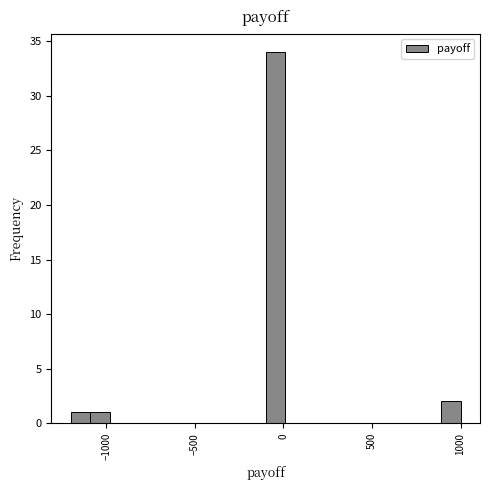

Around what value on the x-axis is the tallest bar? Give the approximate position of its centre, as read against the axis.

-50